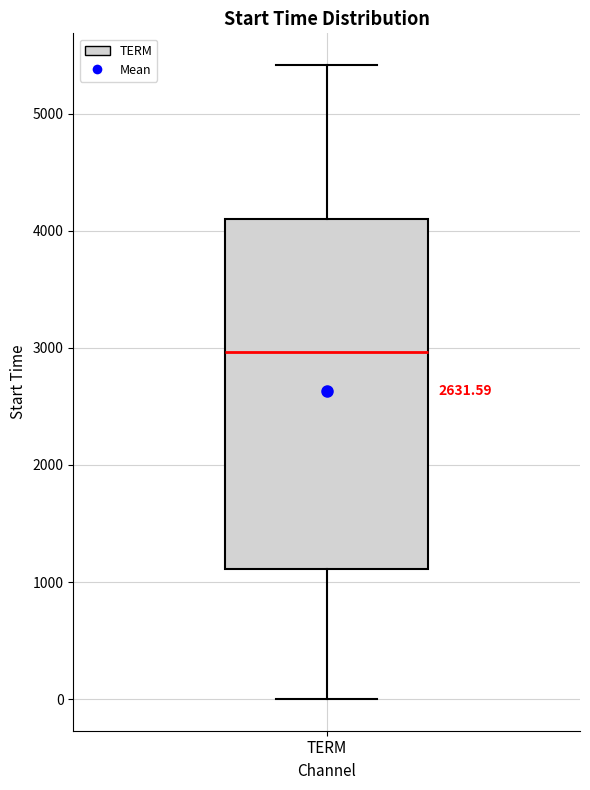

Where does the upper whisker of the box for TERM end on the y-axis? The values are not printed on the chart, so give them approximately, as read against the axis.

5400